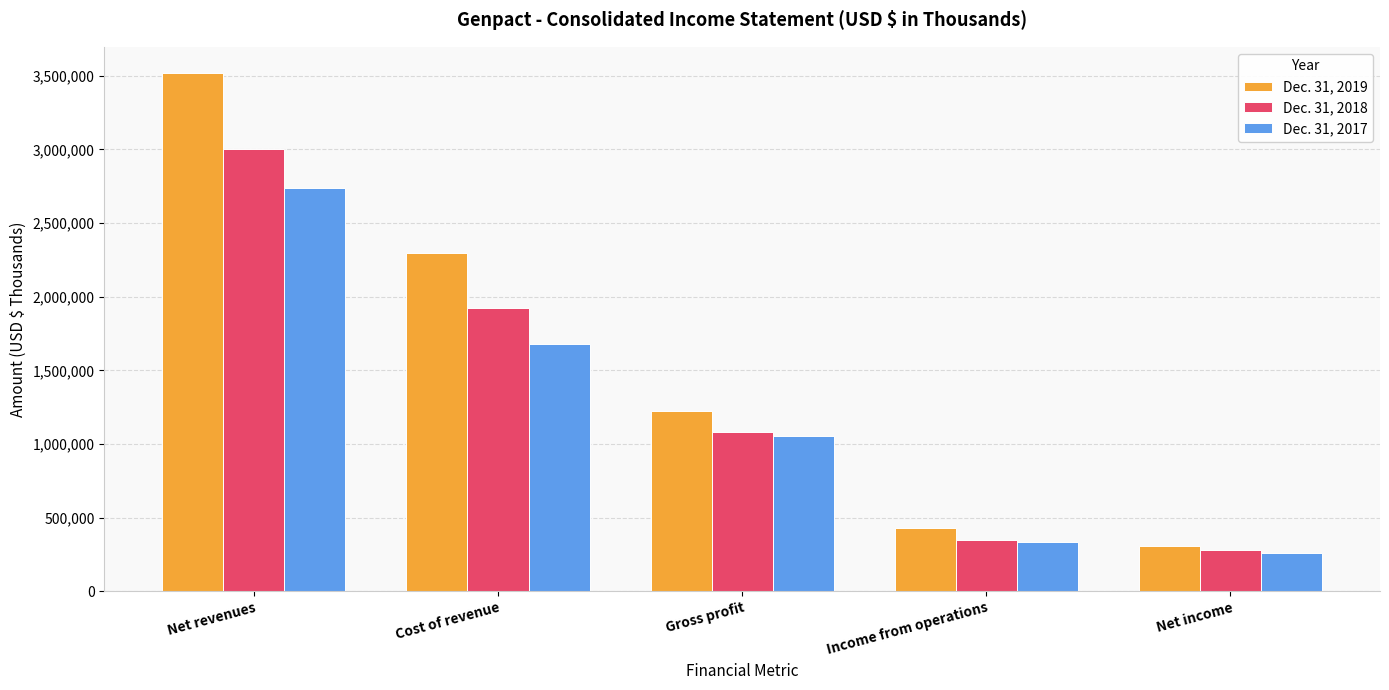

Reading right to left, extract all data points from this chart.

Dec. 31, 2019: Net income=304881	Income from operations=429376	Gross profit=1225855	Cost of revenue=2294688	Net revenues=3520543
Dec. 31, 2018: Net income=281258	Income from operations=348152	Gross profit=1079022	Cost of revenue=1921768	Net revenues=3000790
Dec. 31, 2017: Net income=260841	Income from operations=331279	Gross profit=1055491	Cost of revenue=1681438	Net revenues=2736929